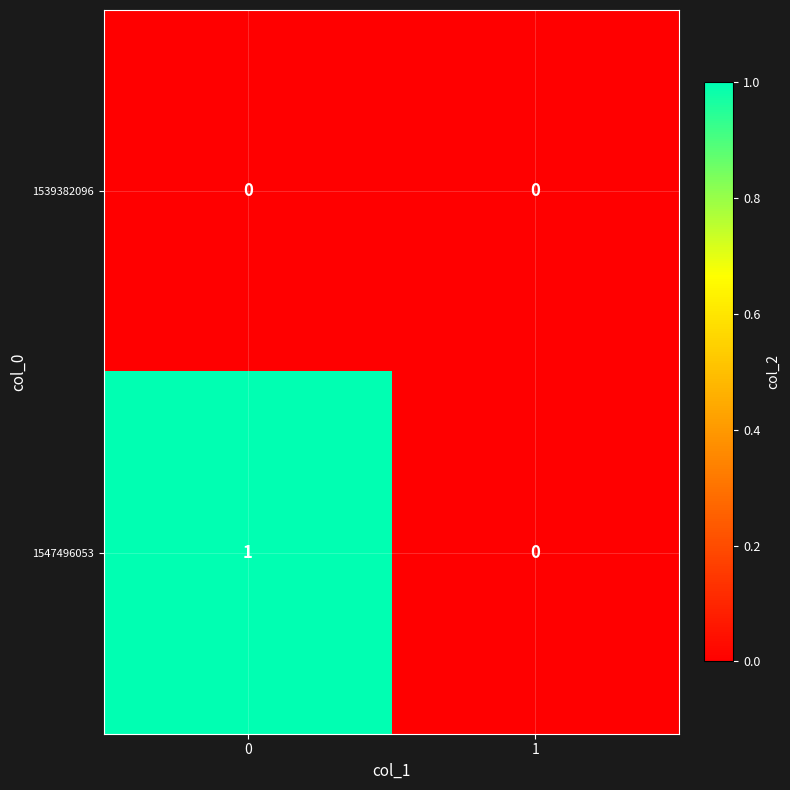

Reading left to right, extract all data points from this chart.

1539382096: 0	0
1547496053: 1	0